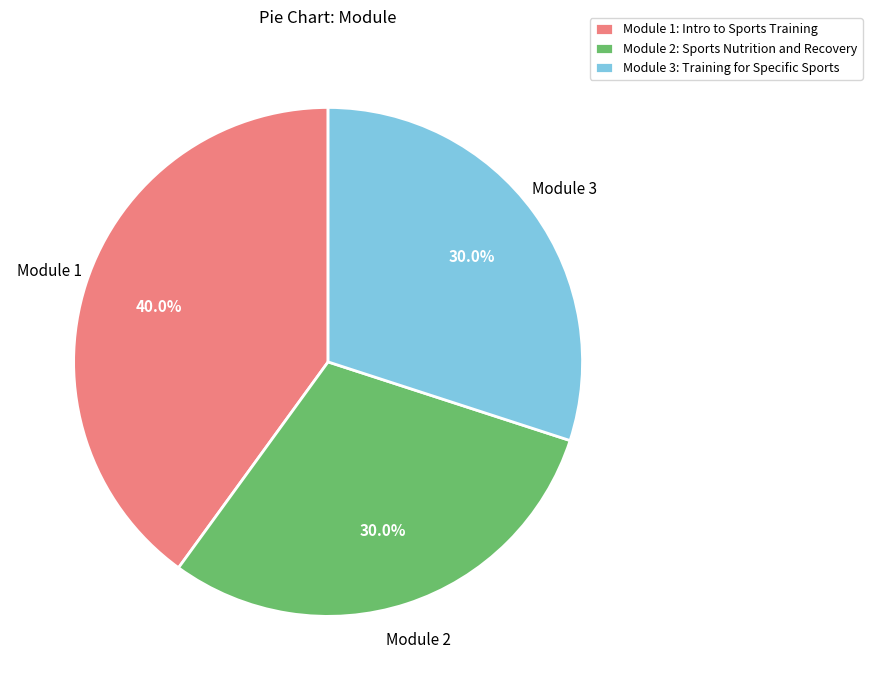

Combined, do Module 1: Intro to Sports Training and Module 3: Training for Specific Sports account for over 50%?

Yes